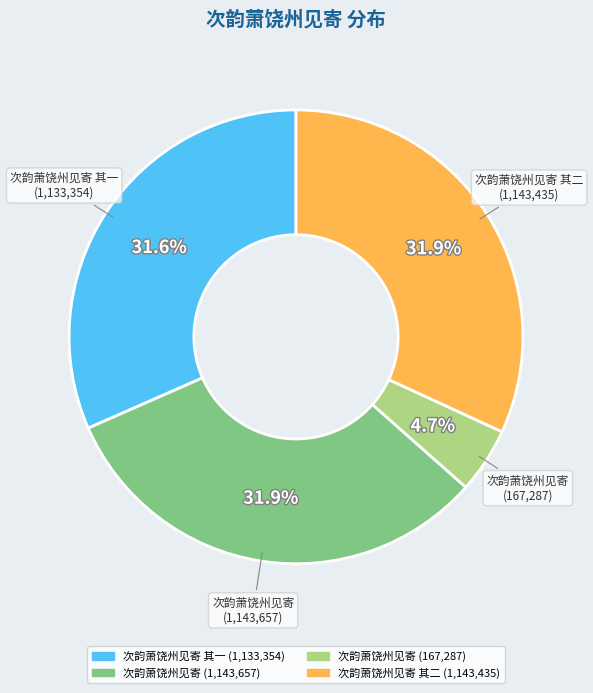

Does any single category account for the majority?

No